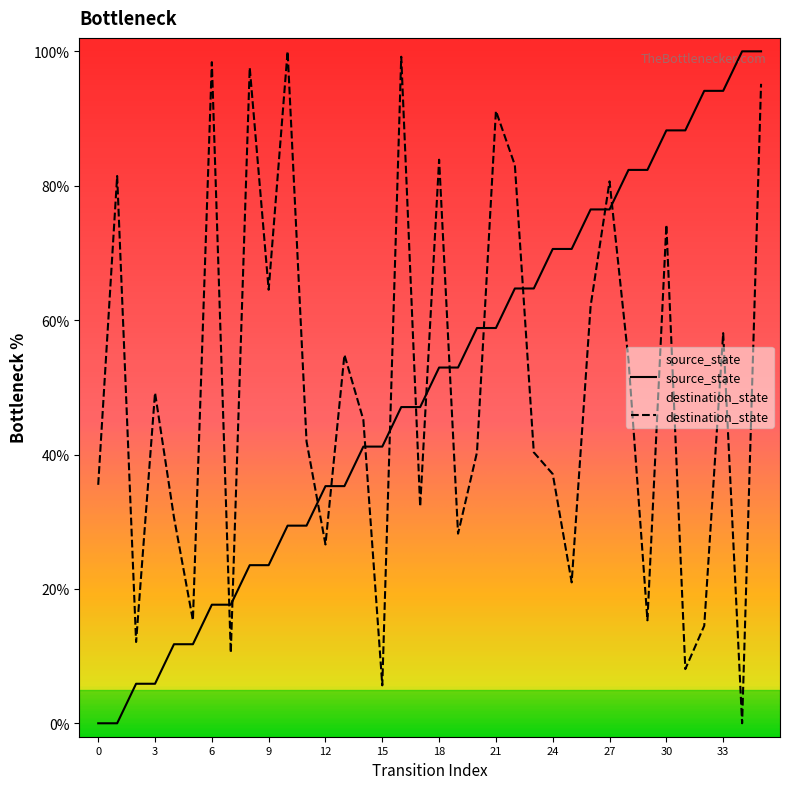

Which series has the largest Y range (max minus min)?

source_state